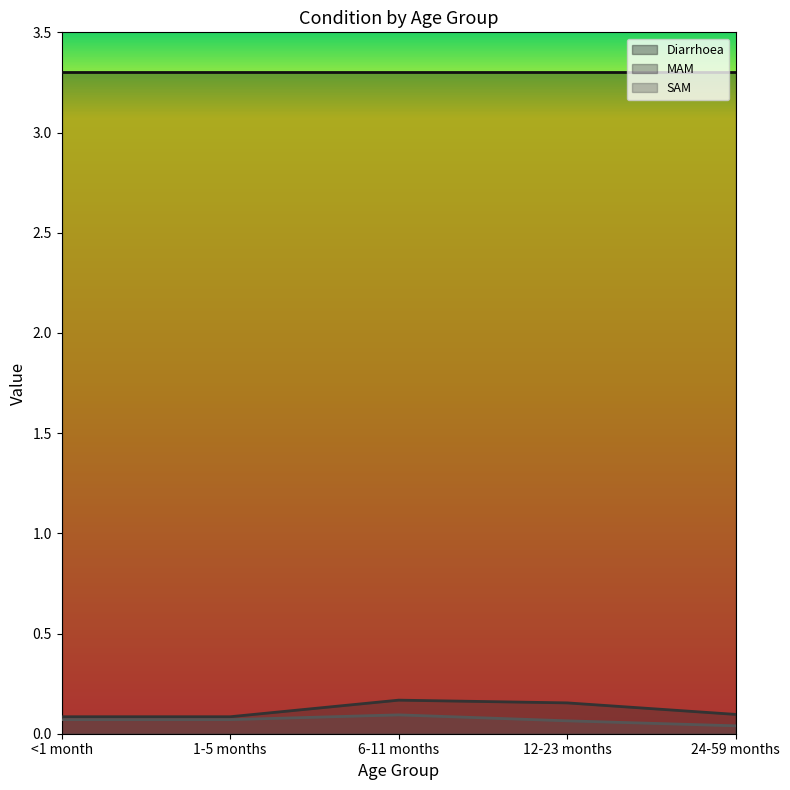

What is the highest value of the SAM series?

0.1